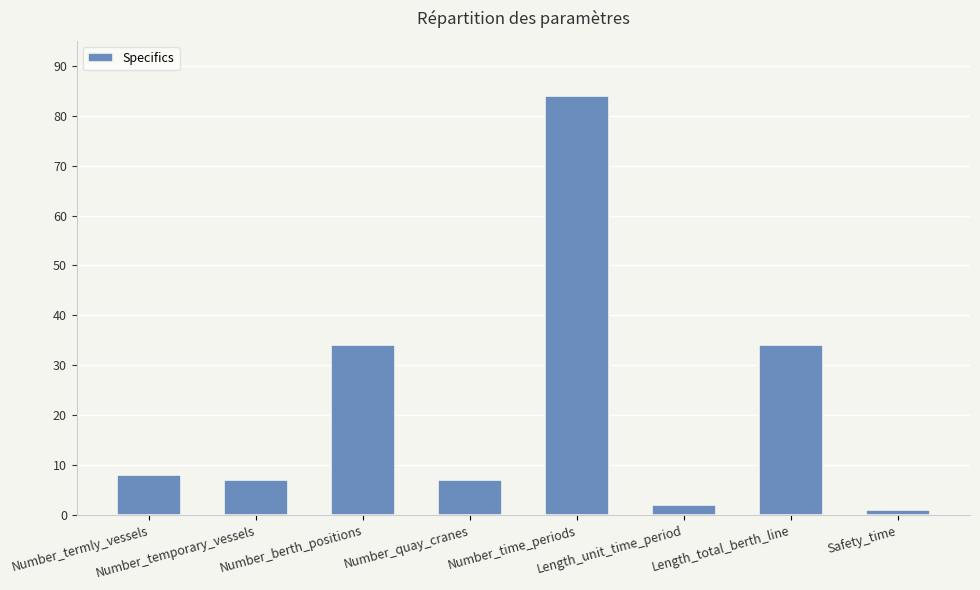

How many series are shown in this chart?

1